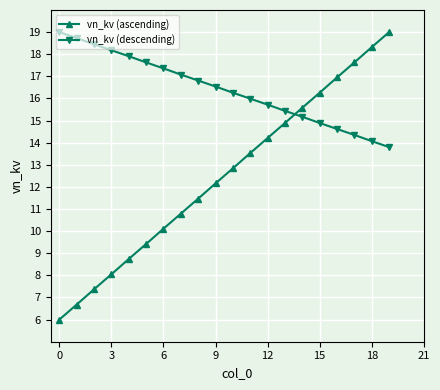

List the series in order of their overall mean, highest first.

vn_kv (descending), vn_kv (ascending)